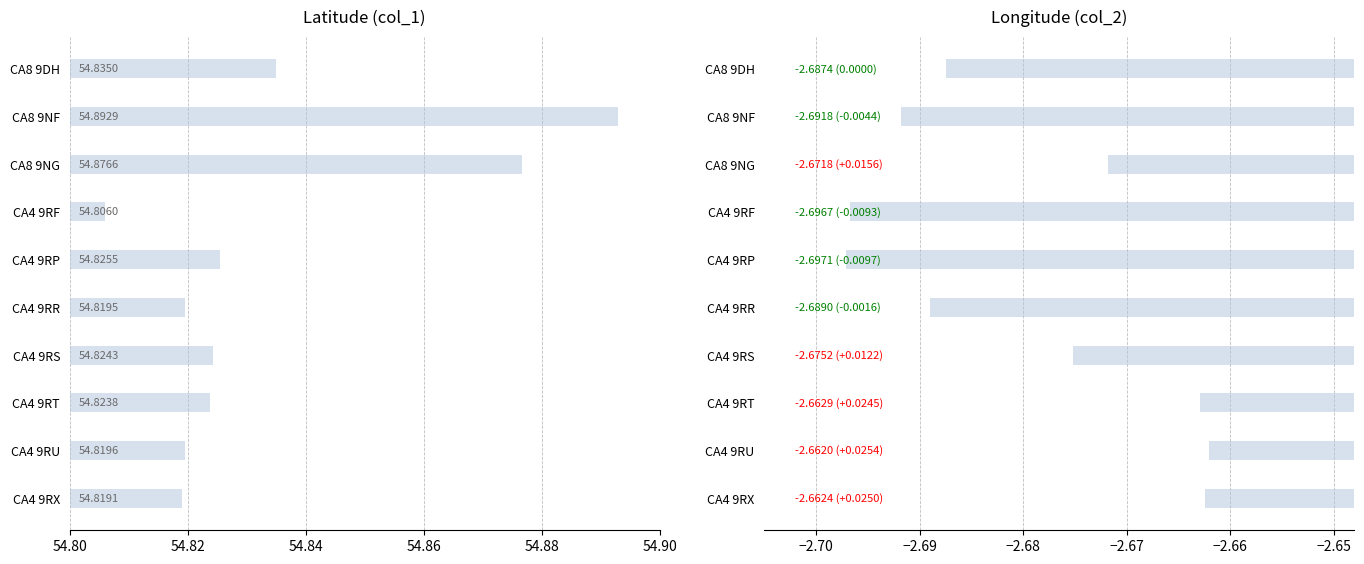

What is the spread (max minus min) of values at CA4 9RX?

57.5